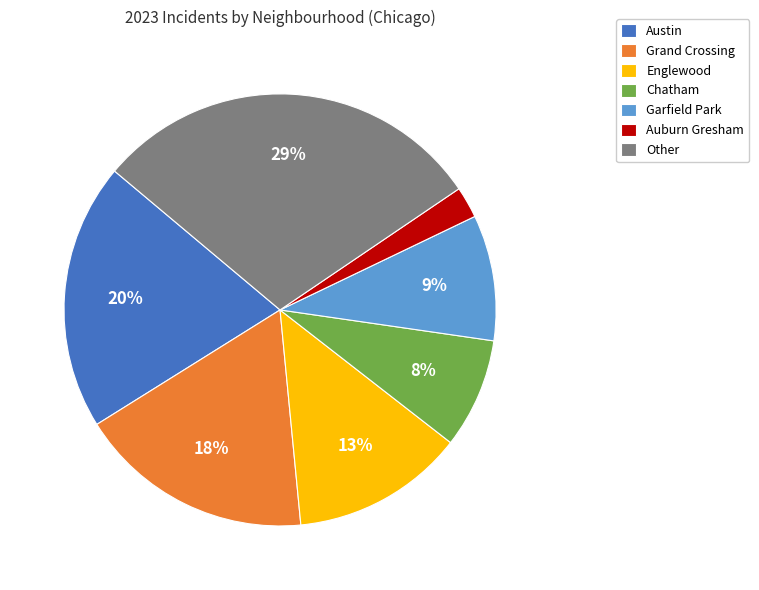

Count the number of slices in the pie.

7